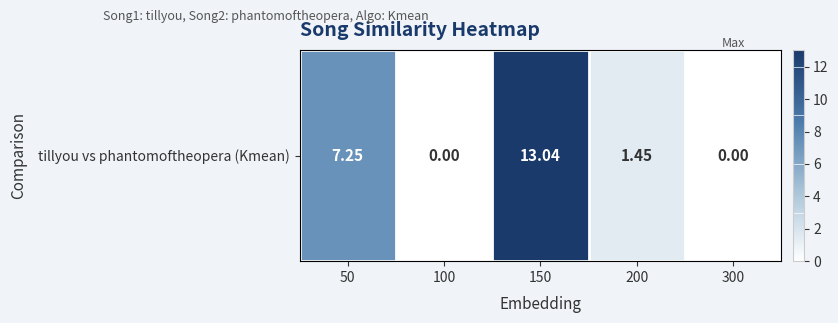

What is the approximate value at 50?

7.2